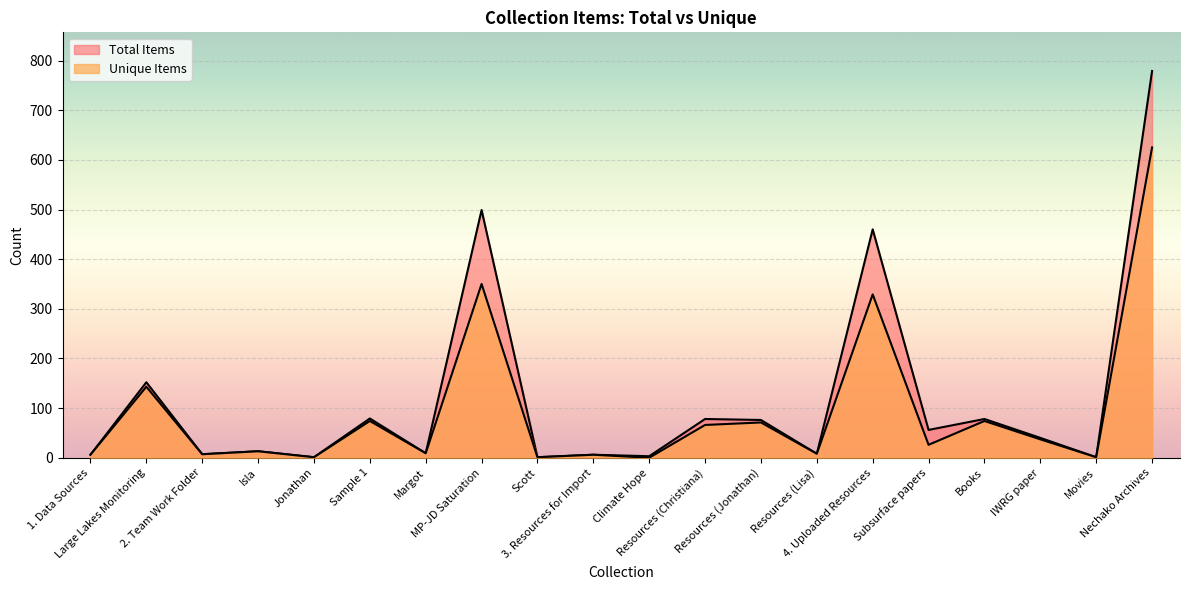

What is the value of the Unique Items point at the 9th from the left?

1